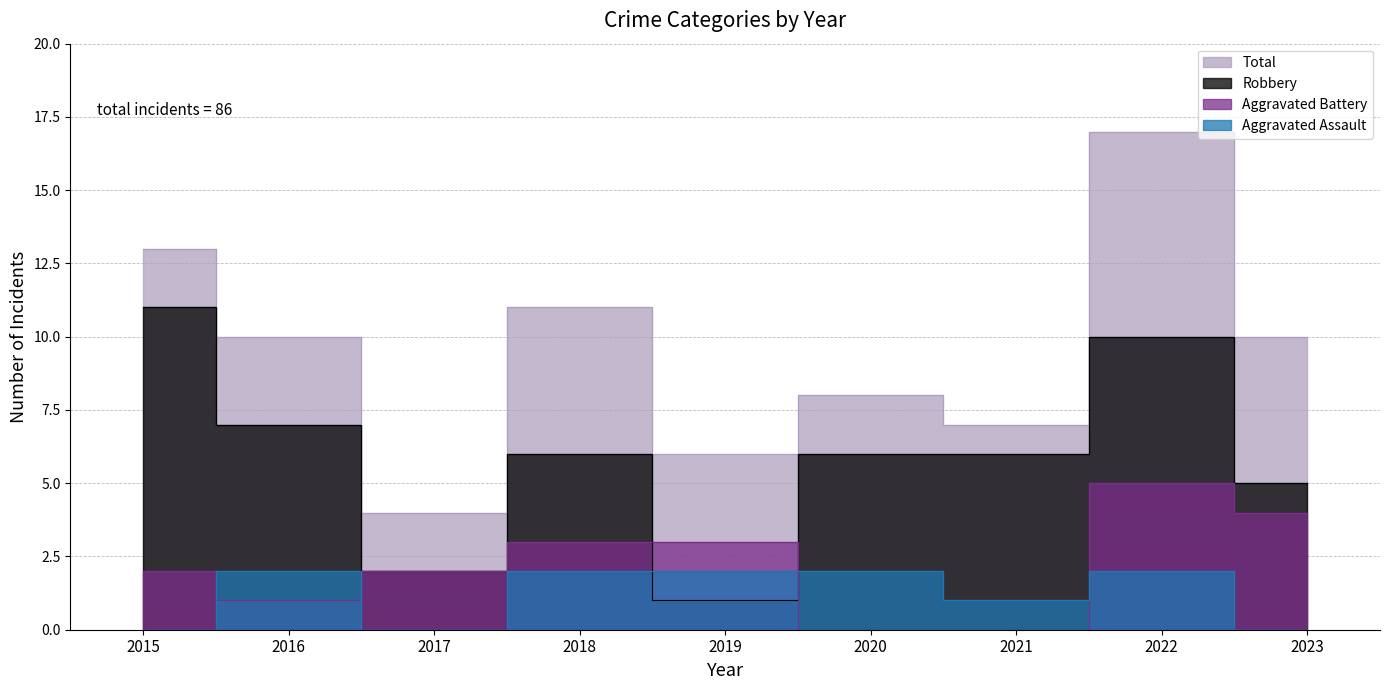

Reading right to left, transcribe all the data shown in this chart.

Aggravated Assault: 2023=0	2022=2	2021=1	2020=2	2019=2	2018=2	2017=0	2016=2	2015=0
Aggravated Battery: 2023=4	2022=5	2021=0	2020=0	2019=3	2018=3	2017=2	2016=1	2015=2
Robbery: 2023=5	2022=10	2021=6	2020=6	2019=1	2018=6	2017=2	2016=7	2015=11
Total: 2023=10	2022=17	2021=7	2020=8	2019=6	2018=11	2017=4	2016=10	2015=13